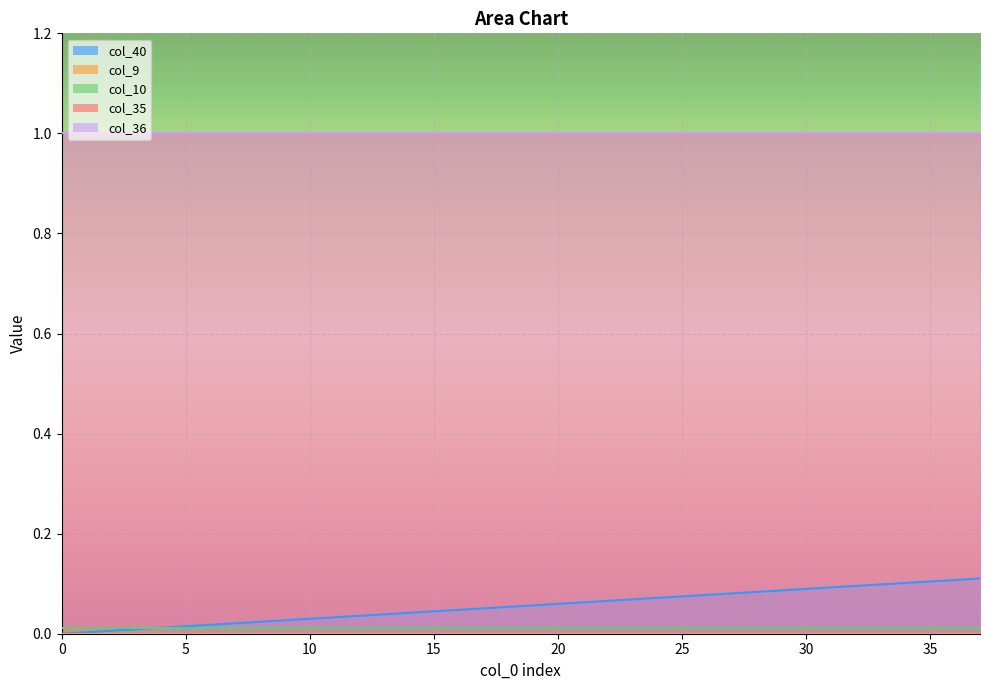

What is the approximate value of col_36 at 21?

1.0